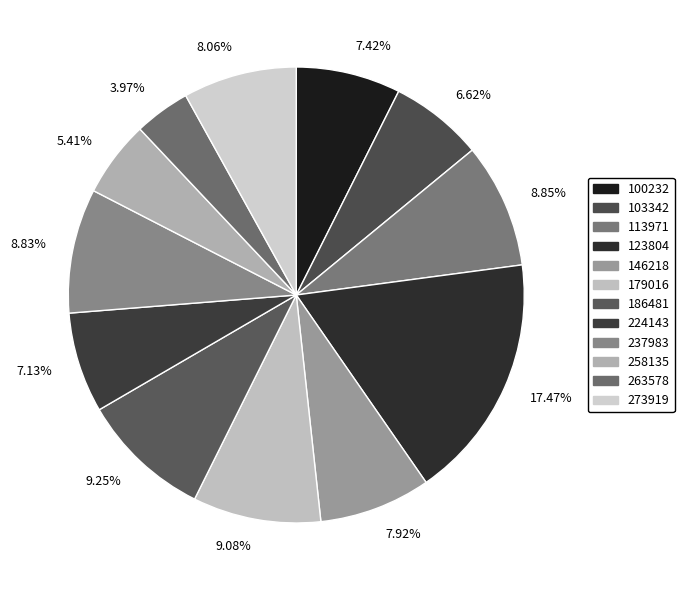

Do 3.97% and 7.92% together represent more than half of the pie?

No